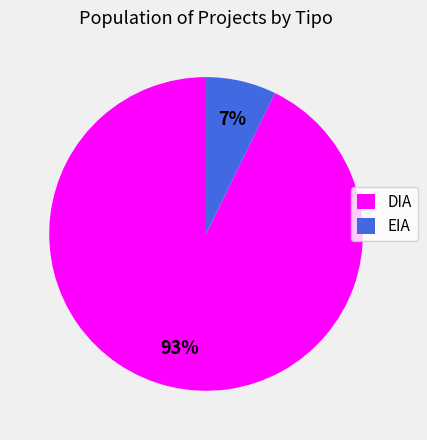

Is the sum of DIA and EIA greater than half?

Yes